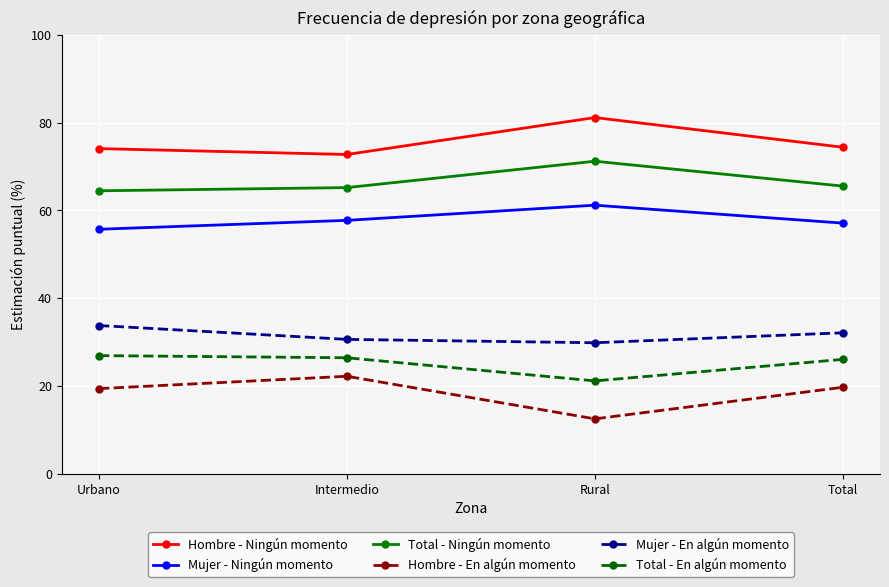

Count the number of categories in the chart.

4